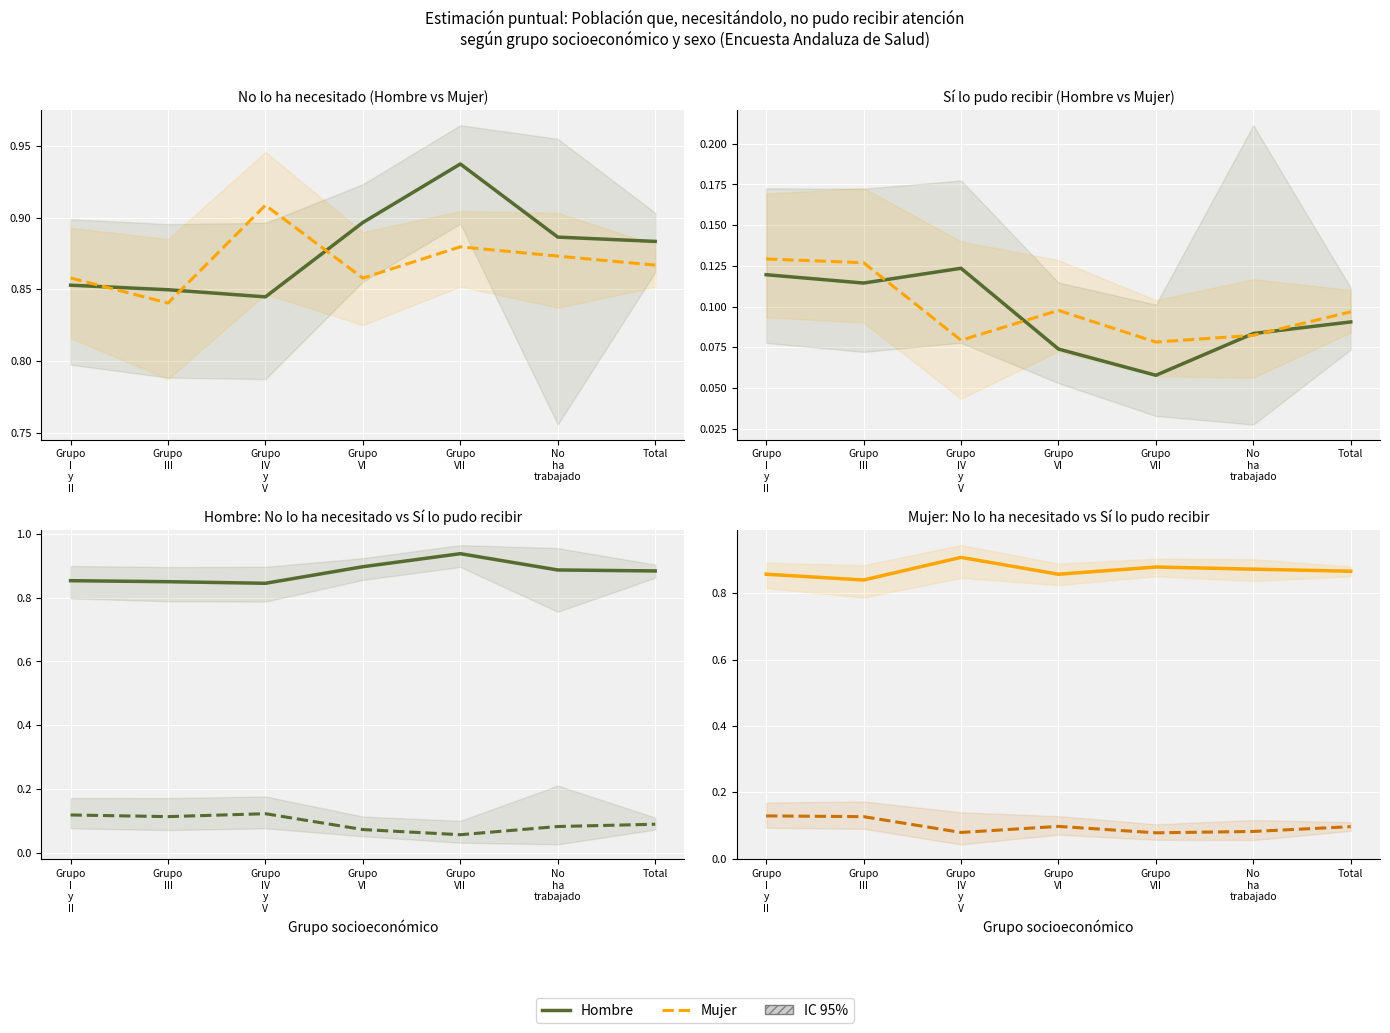

What is the label of the 6th point from the right?

Grupo
III